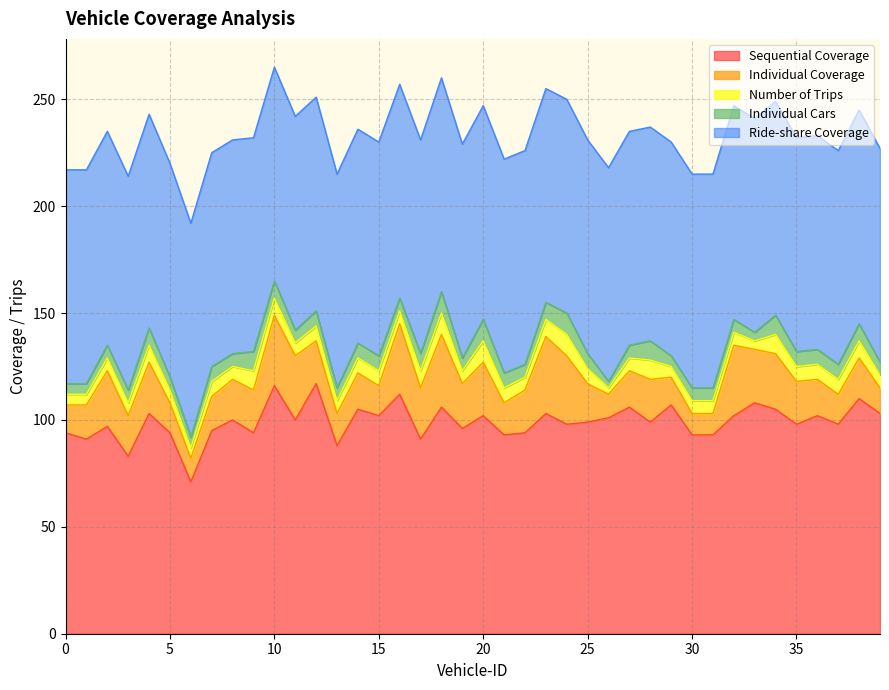

At which category does Individual Cars reach its first local peak?

4